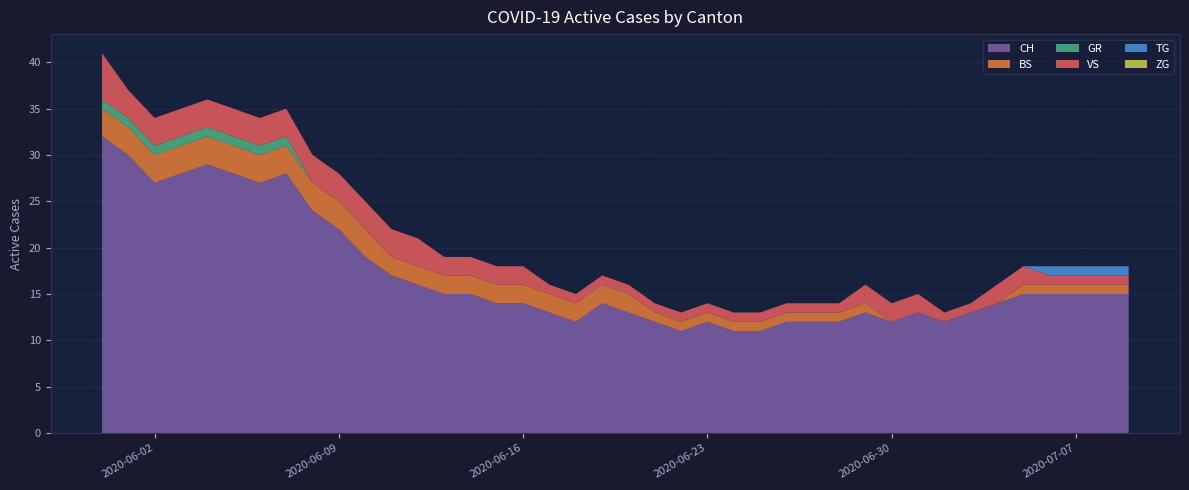

Reading left to right, list all the values displayed in this chart.

CH: 32	30	27	28	29	28	27	28	24	22	19	17	16	15	15	14	14	13	12	14	13	12	11	12	11	11	12	12	12	13	12	13	12	13	14	15	15	15	15	15
BS: 3	3	3	3	3	3	3	3	3	3	3	2	2	2	2	2	2	2	2	2	2	1	1	1	1	1	1	1	1	1	0	0	0	0	0	1	1	1	1	1
GR: 1	1	1	1	1	1	1	1	0	0	0	0	0	0	0	0	0	0	0	0	0	0	0	0	0	0	0	0	0	0	0	0	0	0	0	0	0	0	0	0
VS: 5	3	3	3	3	3	3	3	3	3	3	3	3	2	2	2	2	1	1	1	1	1	1	1	1	1	1	1	1	2	2	2	1	1	2	2	1	1	1	1
TG: 0	0	0	0	0	0	0	0	0	0	0	0	0	0	0	0	0	0	0	0	0	0	0	0	0	0	0	0	0	0	0	0	0	0	0	0	1	1	1	1
ZG: 0	0	0	0	0	0	0	0	0	0	0	0	0	0	0	0	0	0	0	0	0	0	0	0	0	0	0	0	0	0	0	0	0	0	0	0	0	0	0	0